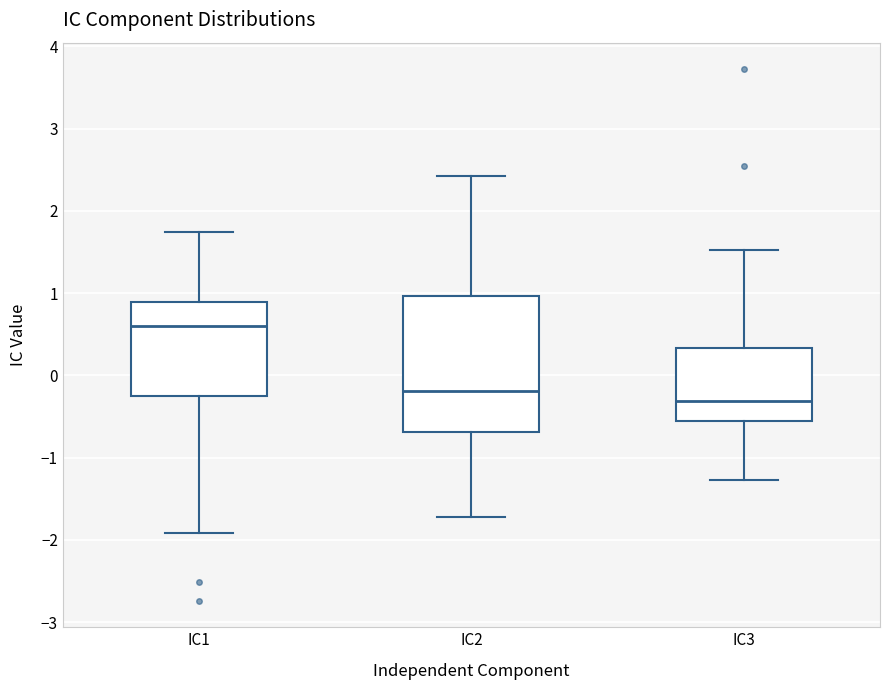

Reading left to right, transcribe this box plot: for each box, give where its median line is, the range the box spans, and where its two whiskers end, as read against the y-axis. The values are not printed on the chart, so give them approximately, as read against the axis.

IC1: median 0.6, box -0.2 to 0.9, whiskers -1.9 to 1.7
IC2: median -0.2, box -0.7 to 1.0, whiskers -1.7 to 2.4
IC3: median -0.3, box -0.6 to 0.3, whiskers -1.3 to 1.5